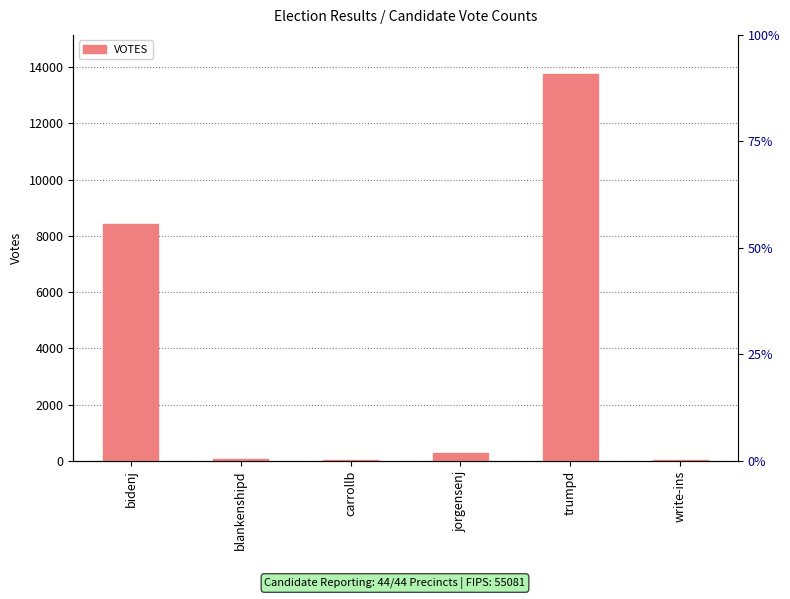

Between trumpd and blankenshipd, which is larger?

trumpd